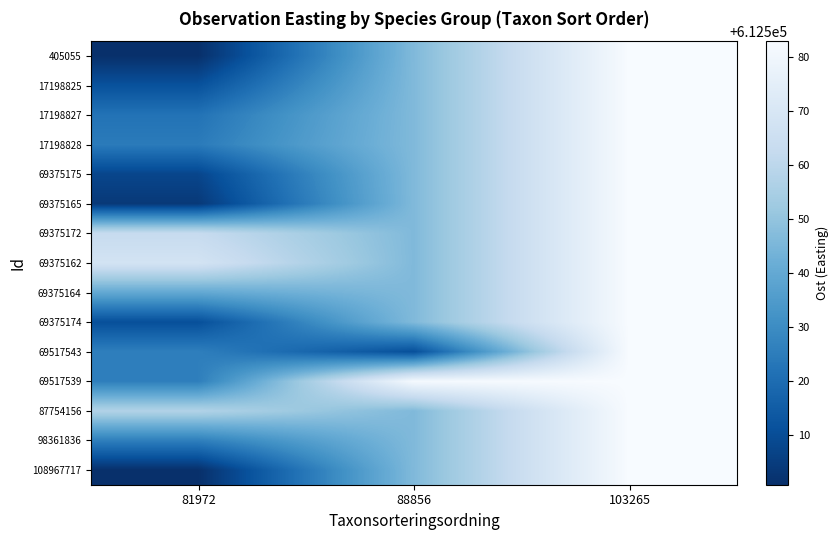

Count the number of data series in this chart.

15